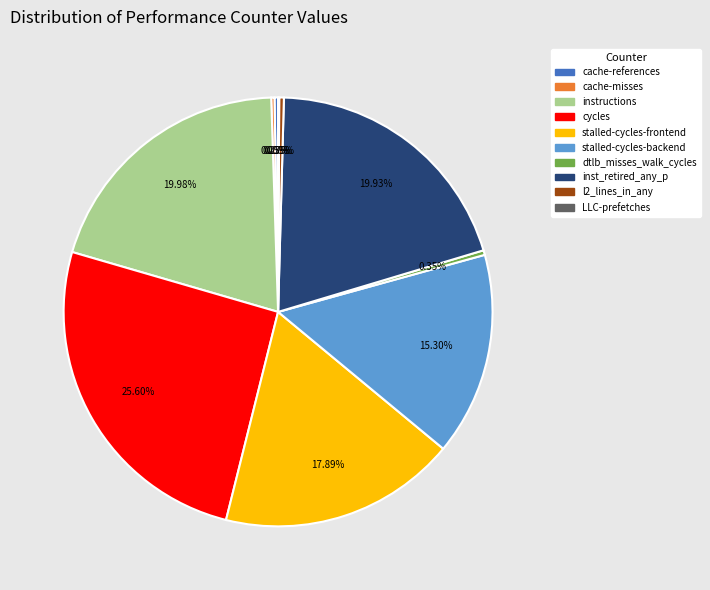

Combined, do dtlb_misses_walk_cycles and stalled-cycles-frontend account for over 50%?

No